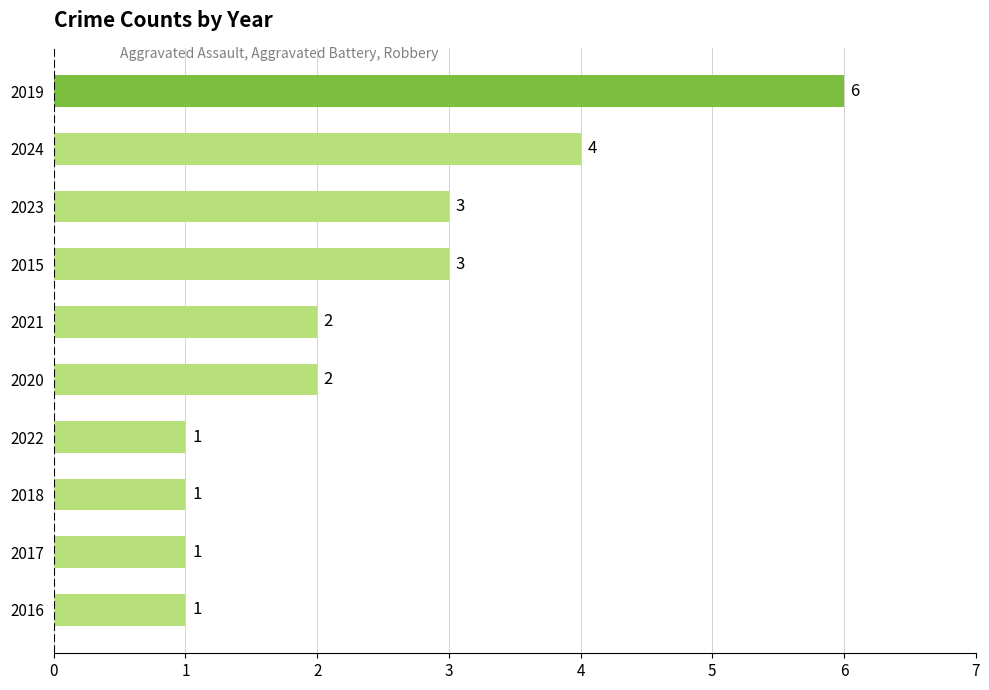

Is it true that the value at 2021 is 1?

False